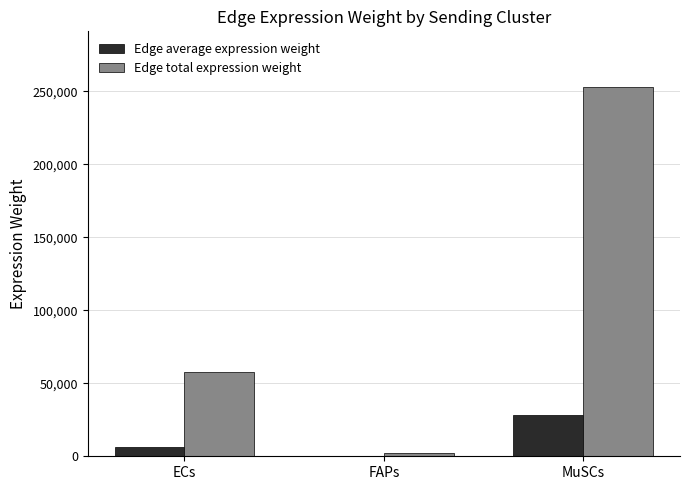

At which label does Edge total expression weight reach its peak?

MuSCs